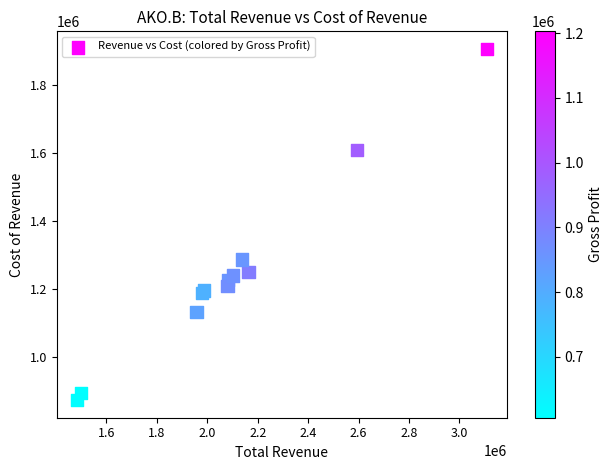

What Y value in the scatter plot is closest to 1389650?

1286700